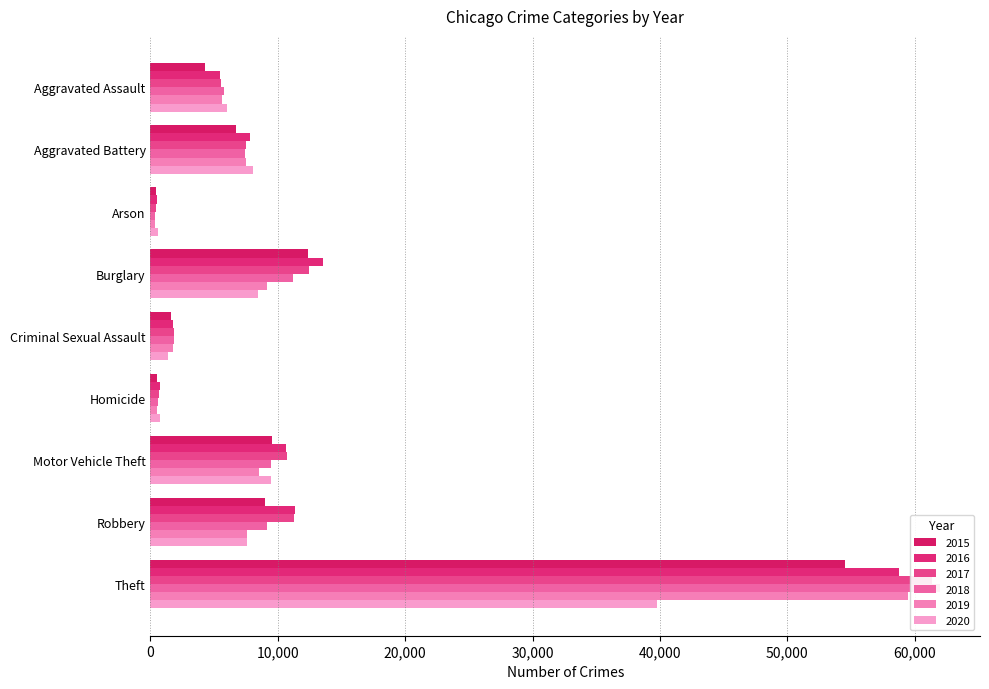

Reading right to left, what are all the values shown in this chart?

2015: Theft=54526	Robbery=9008	Motor Vehicle Theft=9571	Homicide=474	Criminal Sexual Assault=1603	Burglary=12356	Arson=432	Aggravated Battery=6717	Aggravated Assault=4279
2016: Theft=58806	Robbery=11312	Motor Vehicle Theft=10655	Homicide=751	Criminal Sexual Assault=1767	Burglary=13518	Arson=501	Aggravated Battery=7785	Aggravated Assault=5473
2017: Theft=61351	Robbery=11244	Motor Vehicle Theft=10757	Homicide=652	Criminal Sexual Assault=1871	Burglary=12457	Arson=436	Aggravated Battery=7536	Aggravated Assault=5569
2018: Theft=62028	Robbery=9156	Motor Vehicle Theft=9483	Homicide=568	Criminal Sexual Assault=1884	Burglary=11207	Arson=354	Aggravated Battery=7422	Aggravated Assault=5745
2019: Theft=59497	Robbery=7541	Motor Vehicle Theft=8529	Homicide=478	Criminal Sexual Assault=1803	Burglary=9156	Arson=357	Aggravated Battery=7488	Aggravated Assault=5584
2020: Theft=39733	Robbery=7541	Motor Vehicle Theft=9432	Homicide=753	Criminal Sexual Assault=1387	Burglary=8419	Arson=565	Aggravated Battery=8018	Aggravated Assault=6004